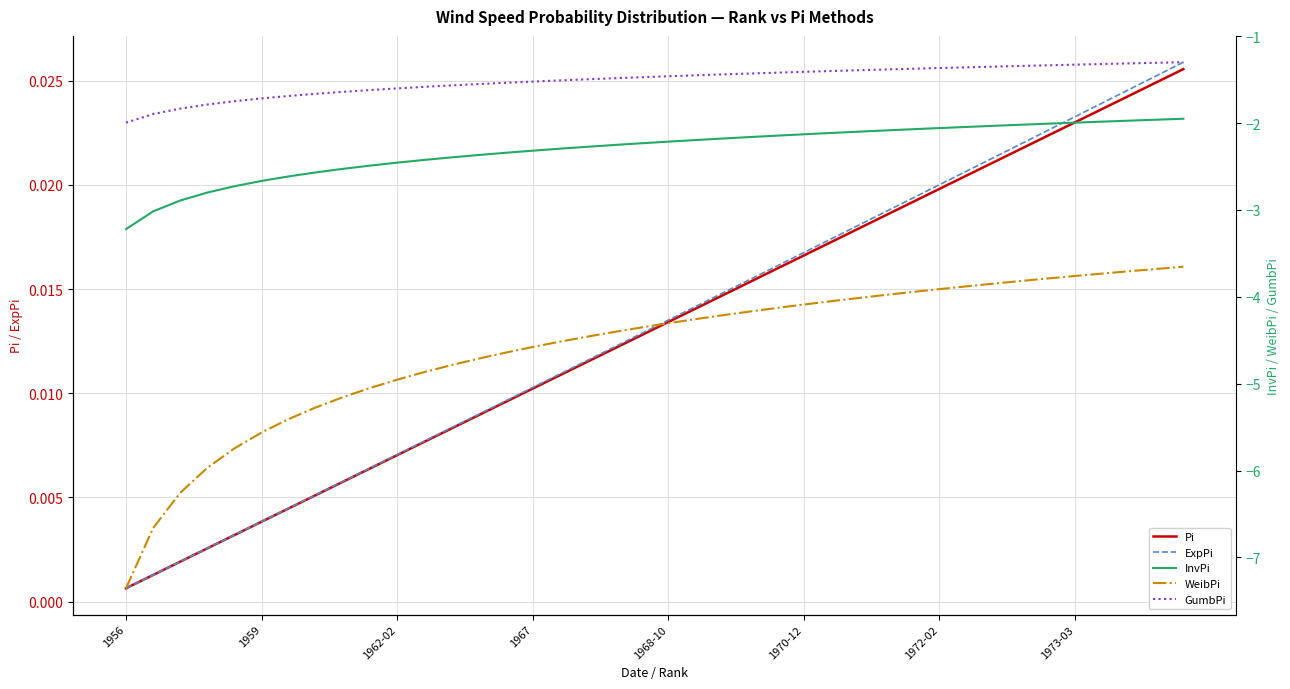

Where is ExpPi nearest to the value 0?

1956